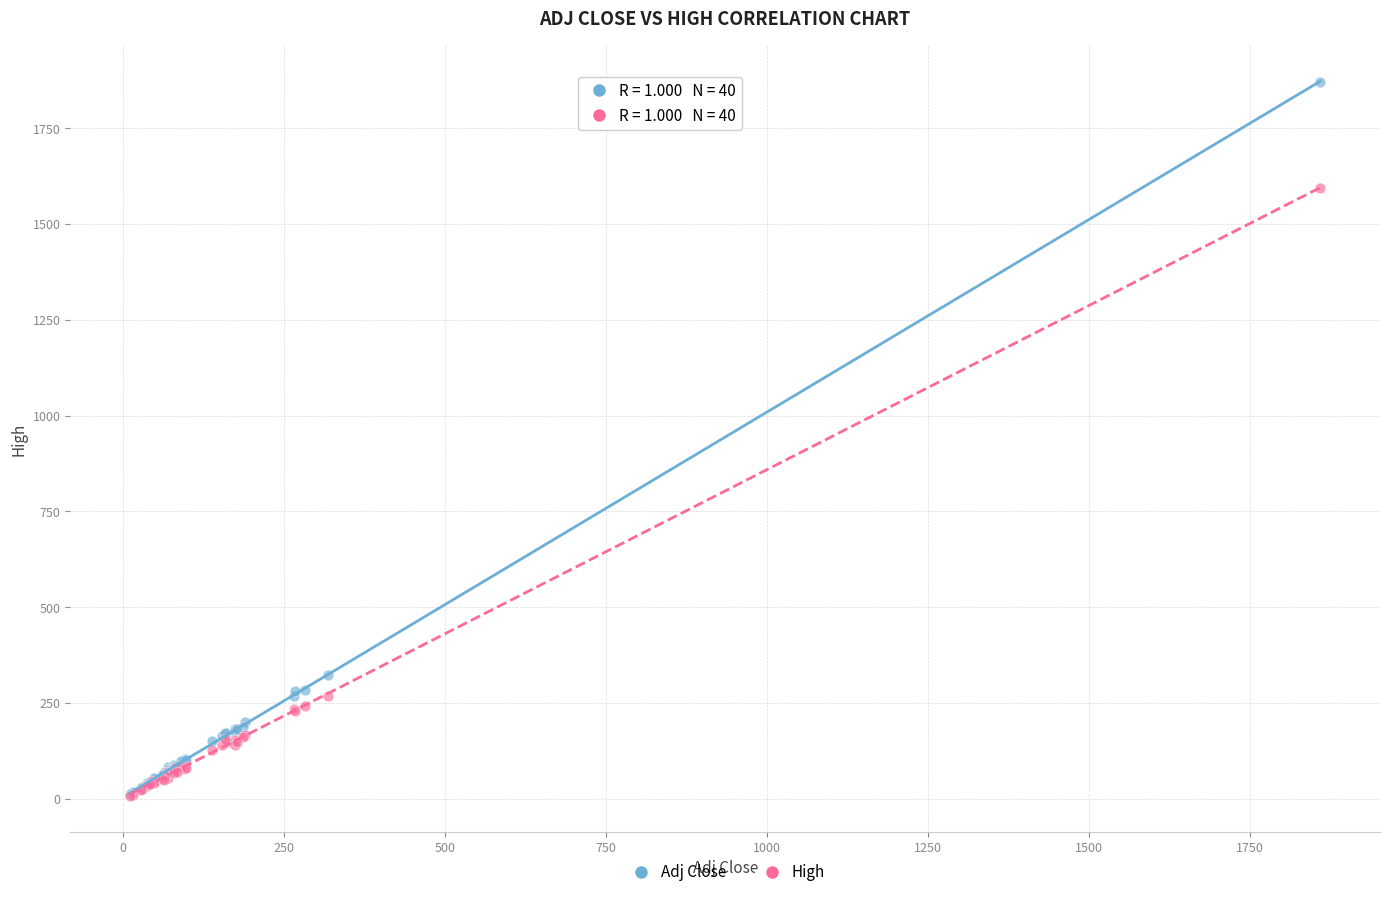

Across all series, what Y value is closest to 939?

323.0